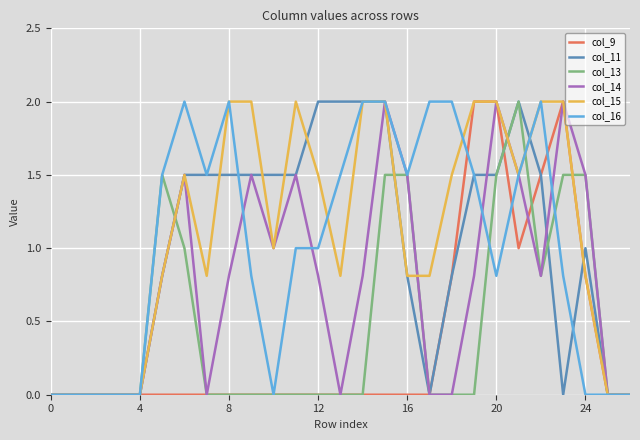

What is the maximum value shown in the chart?

2.0